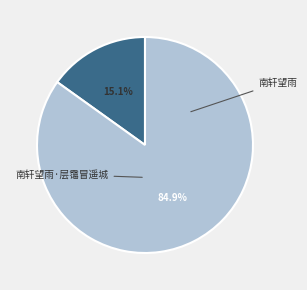

To the nearest percent, what portion does 南轩望雨·层霭冒遥城 represent?

15%